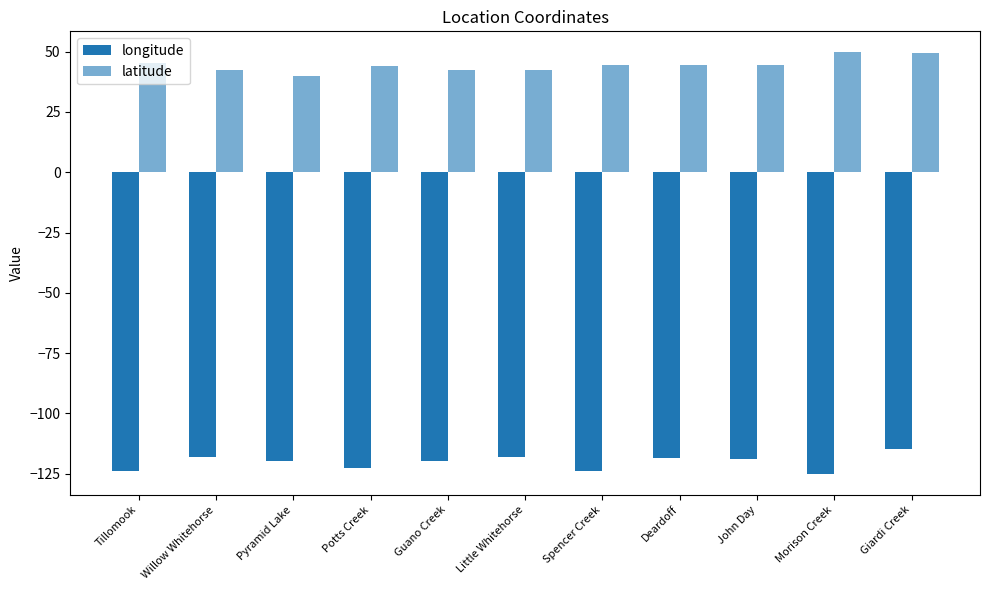

How many categories are shown in the chart?

11